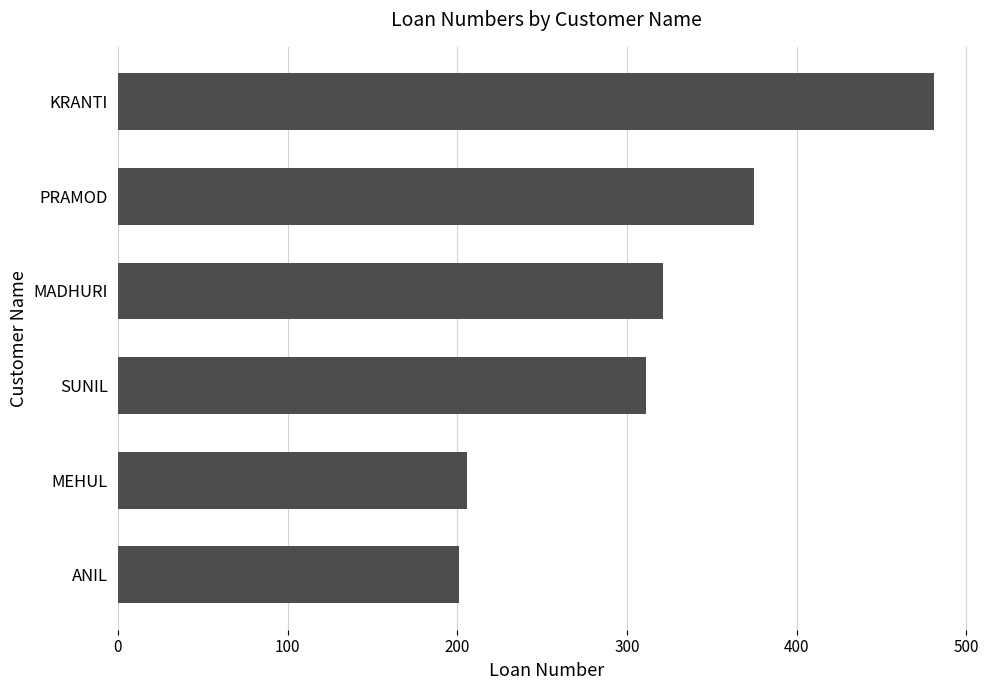

Reading top to bottom, what are all the values shown in this chart?

KRANTI=481	PRAMOD=375	MADHURI=321	SUNIL=311	MEHUL=206	ANIL=201